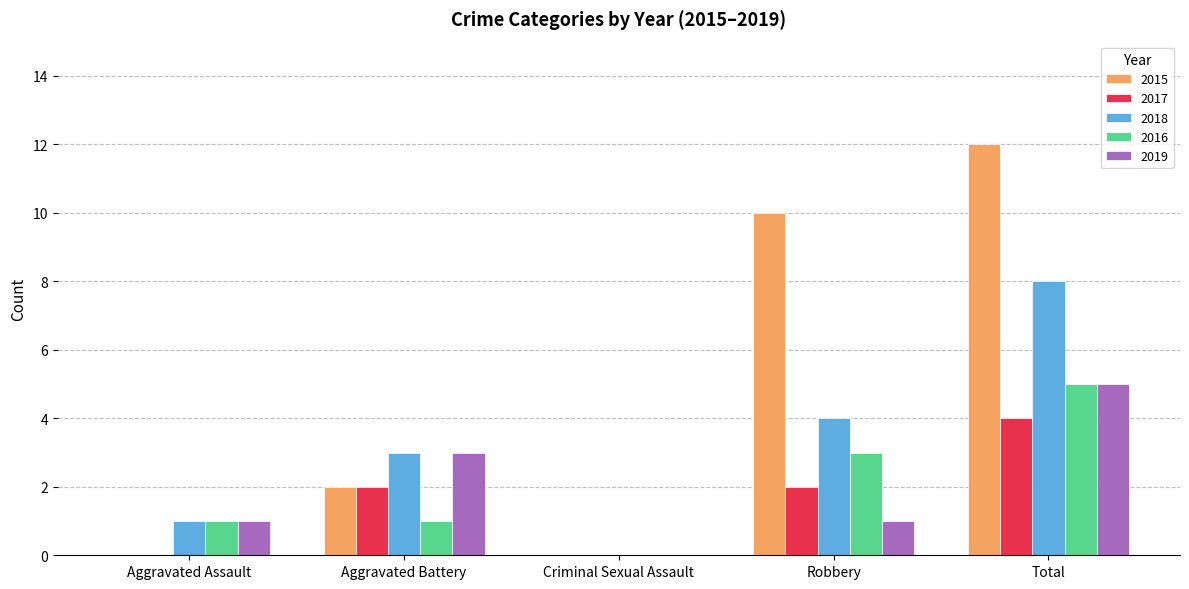

Reading left to right, extract all data points from this chart.

2015: 0	2	0	10	12
2017: 0	2	0	2	4
2018: 1	3	0	4	8
2016: 1	1	0	3	5
2019: 1	3	0	1	5